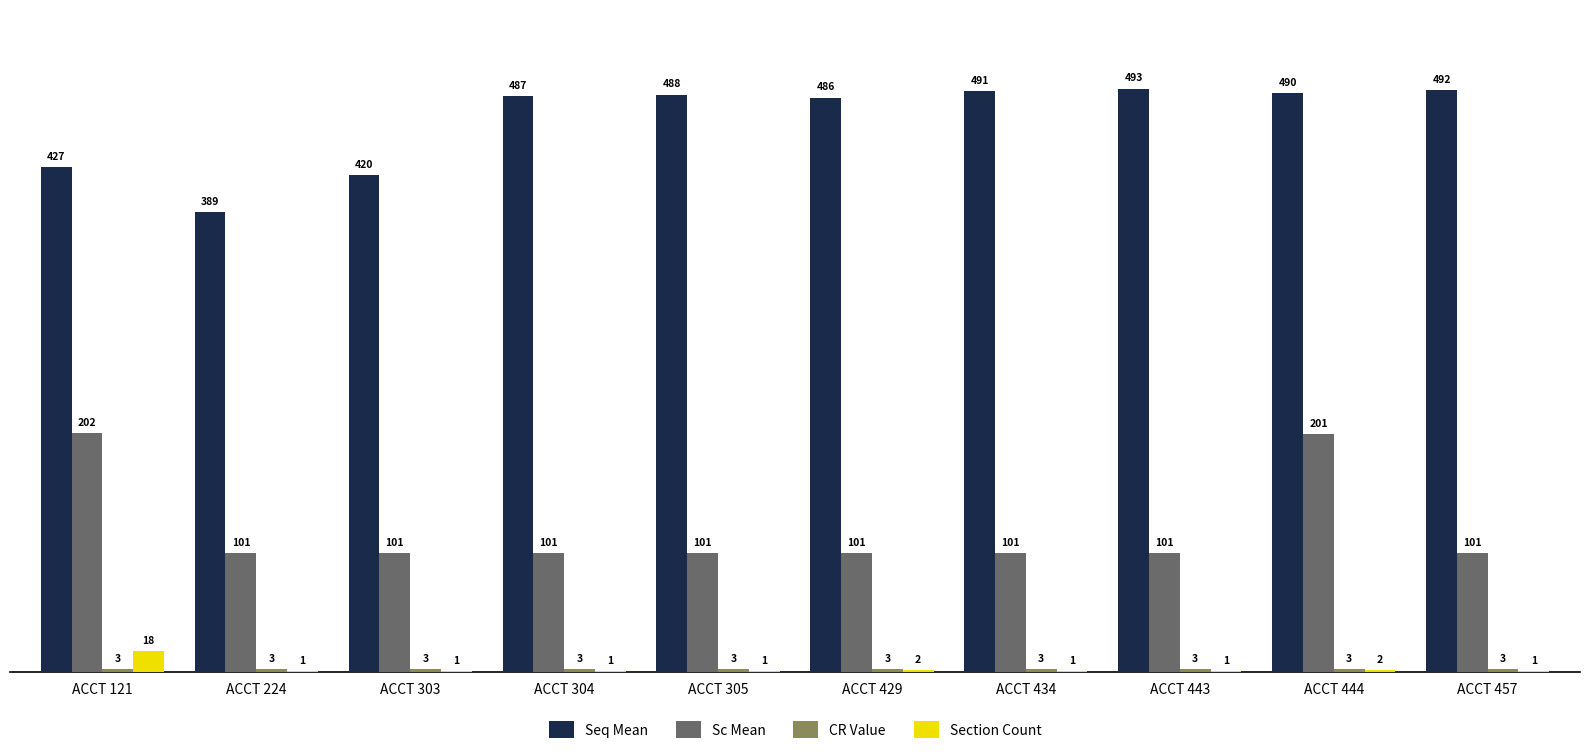

Which category has the highest value across all series?

ACCT 443